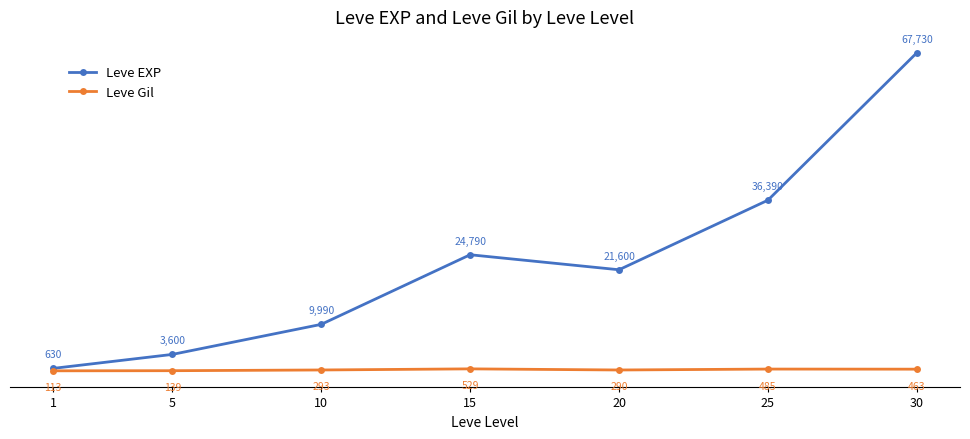

Which label corresponds to the largest value in the chart?

30